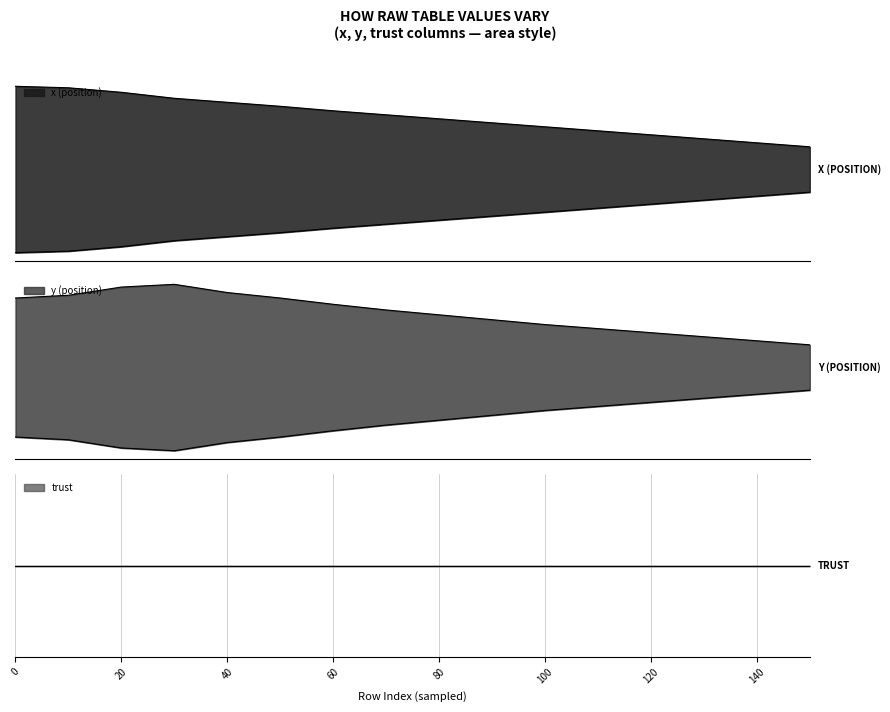

Reading left to right, what are all the values shown in this chart?

x: 746.7	736.7	706.7	666.7	640.0	613.3	583.3	556.7	530.0	503.3	476.7	450.0	423.3	396.7	370.0	343.3
y: 357.8	361.1	371.2	374.6	364.5	357.8	350.0	343.0	337.0	331.0	325.0	320.0	315.0	310.0	305.0	300.0